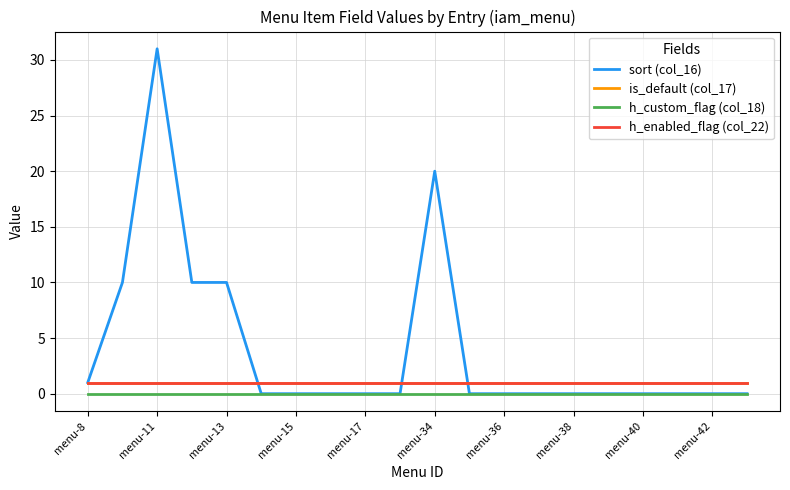

Does the chart display data point markers on the line(s)?

No